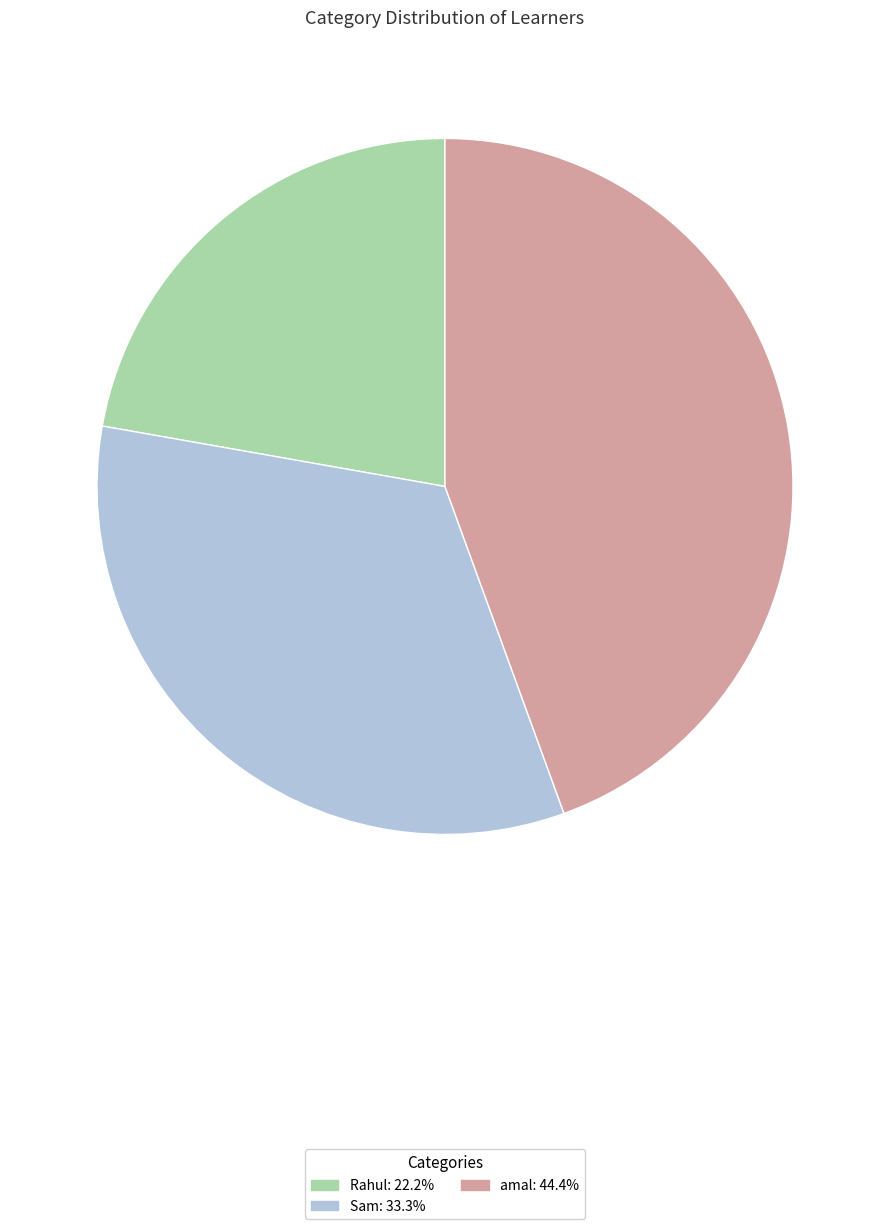

Does any single category account for the majority?

No